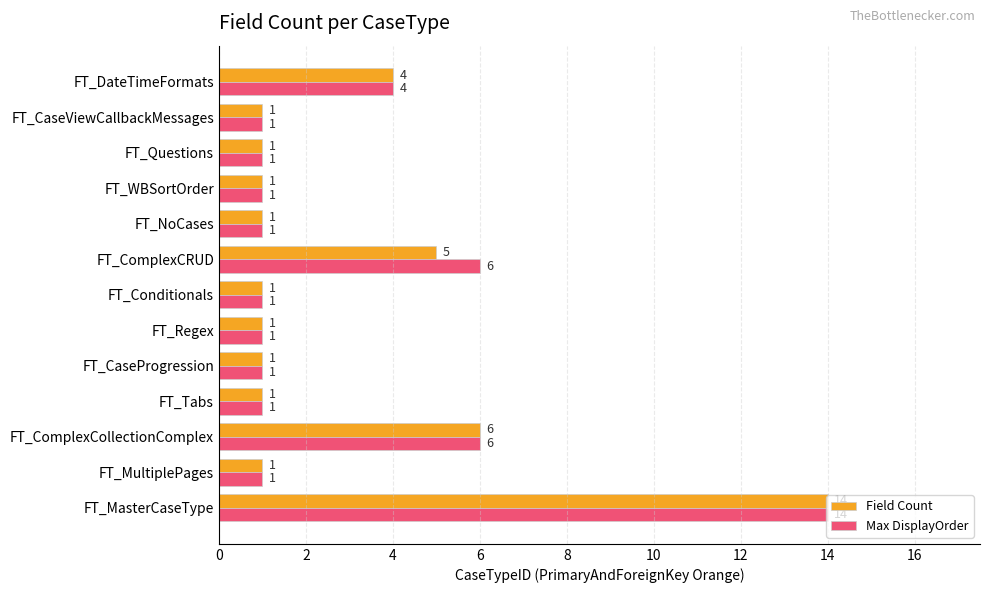

What is the difference between the second highest and minimum values in the Field Count series?

5